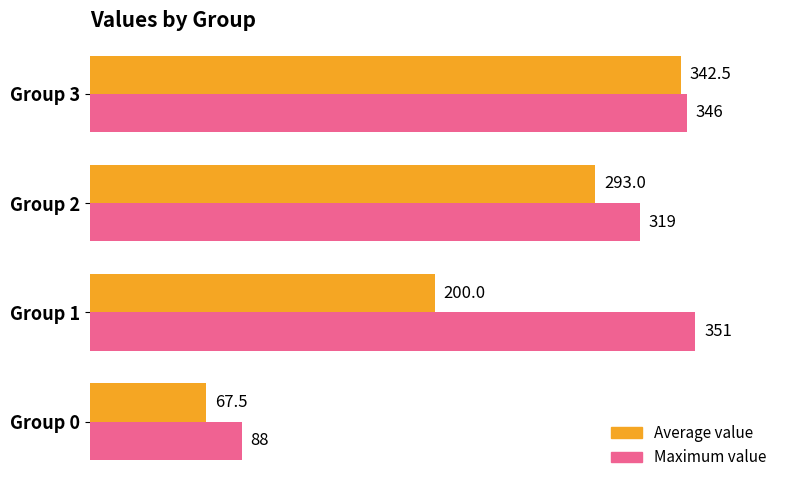

Which series has the largest range (max minus min)?

Average value